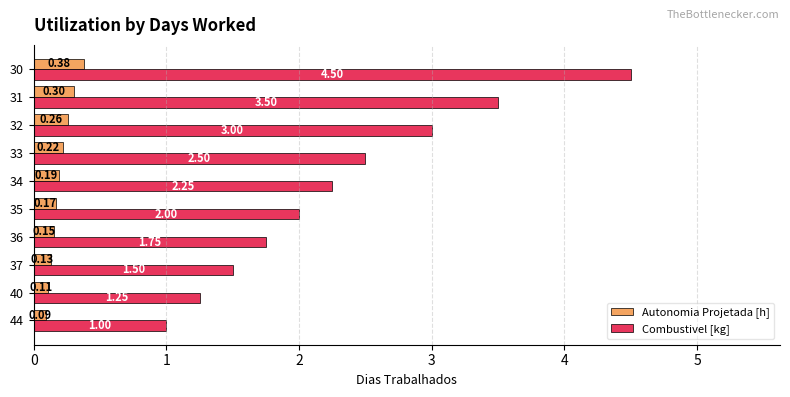

What is the difference between the maximum and minimum values in the Autonomia Projetada [h] series?

0.3